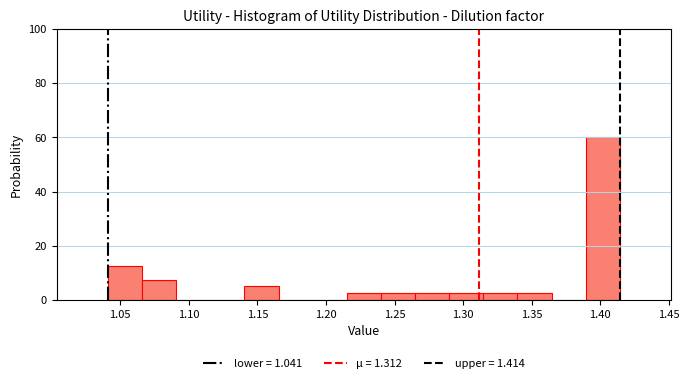

Reading left to right, list every bar in this chart as the range it spans on the x-axis followed by its height. Neither the bar edges nor the heights are printed on the chart, so give them approximately, as read against the axes.

1.040 to 1.065: 12
1.065 to 1.090: 8
1.090 to 1.115: 0
1.115 to 1.140: 0
1.140 to 1.165: 6
1.165 to 1.190: 0
1.190 to 1.215: 0
1.215 to 1.240: 2
1.240 to 1.265: 2
1.265 to 1.290: 2
1.290 to 1.315: 2
1.315 to 1.340: 2
1.340 to 1.365: 2
1.365 to 1.390: 0
1.390 to 1.415: 60